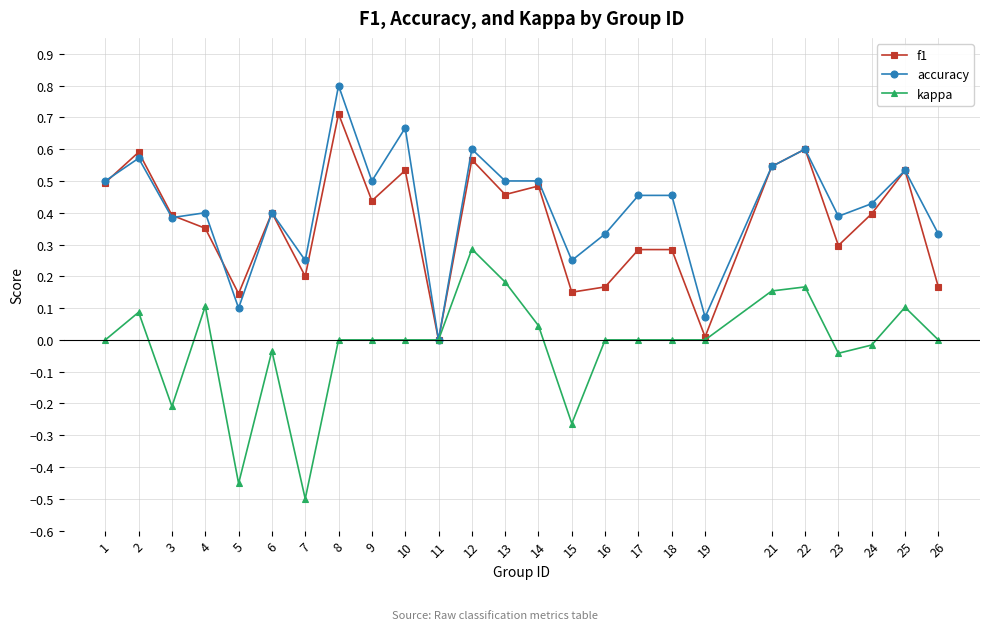

Rank the series by their maximum value, from lowest to highest.

kappa, f1, accuracy